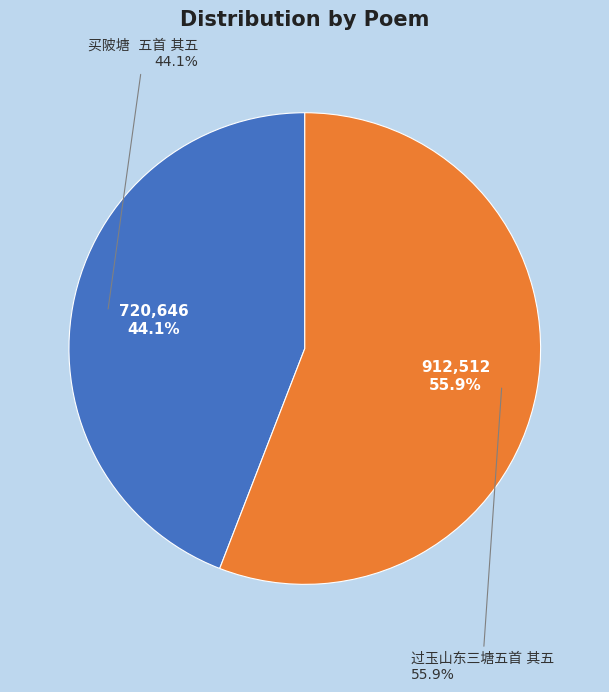

What portion of the pie excludes 买陂塘  五首 其五?

55.9%